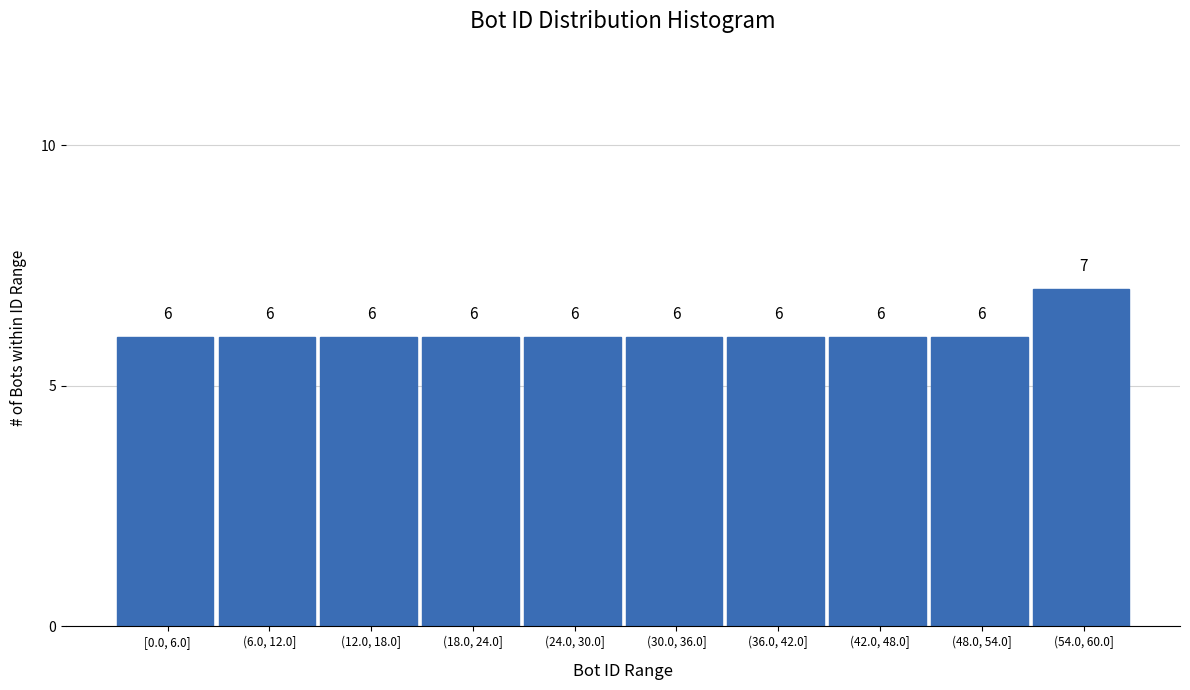

Reading left to right, what are all the values shown in this chart?

6	6	6	6	6	6	6	6	6	7